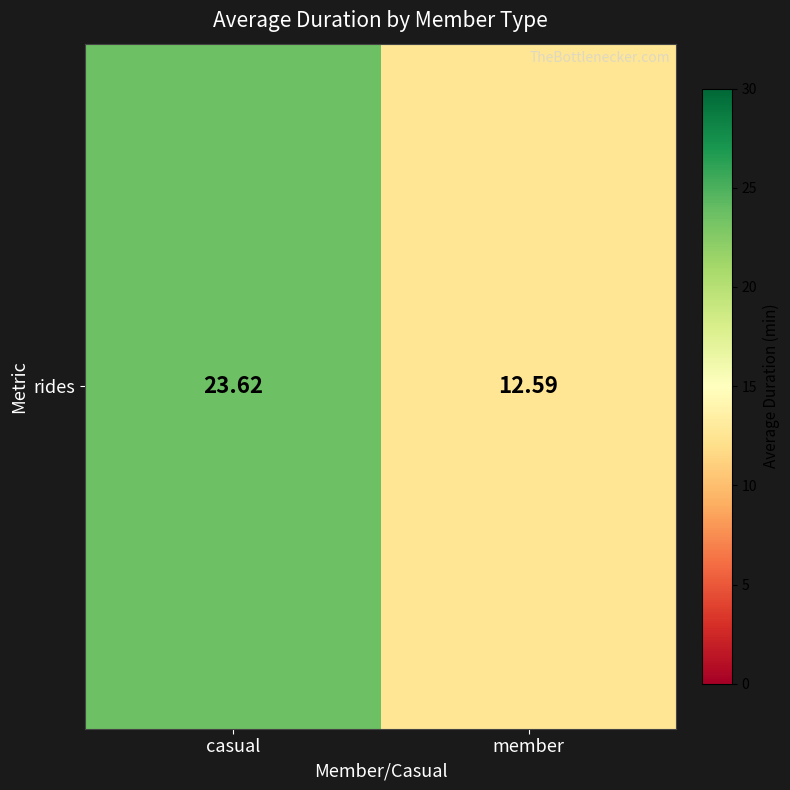

Is it true that the value at member is 19.1?

False